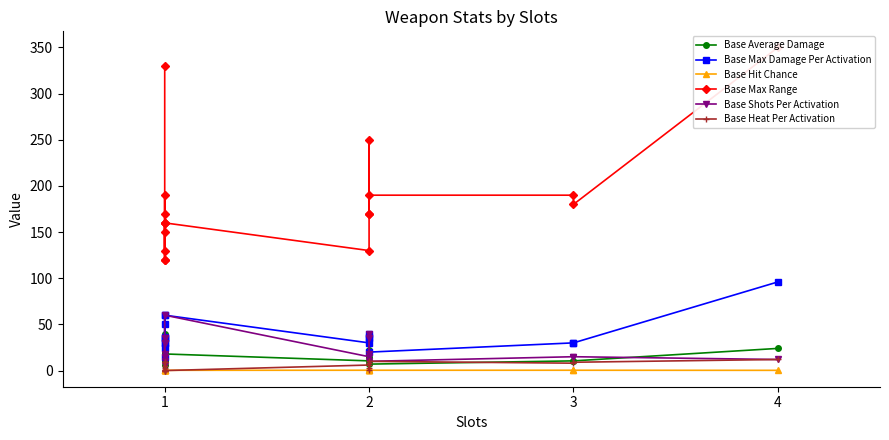

What are all the series names shown in the legend?

Base Average Damage, Base Max Damage Per Activation, Base Hit Chance, Base Max Range, Base Shots Per Activation, Base Heat Per Activation